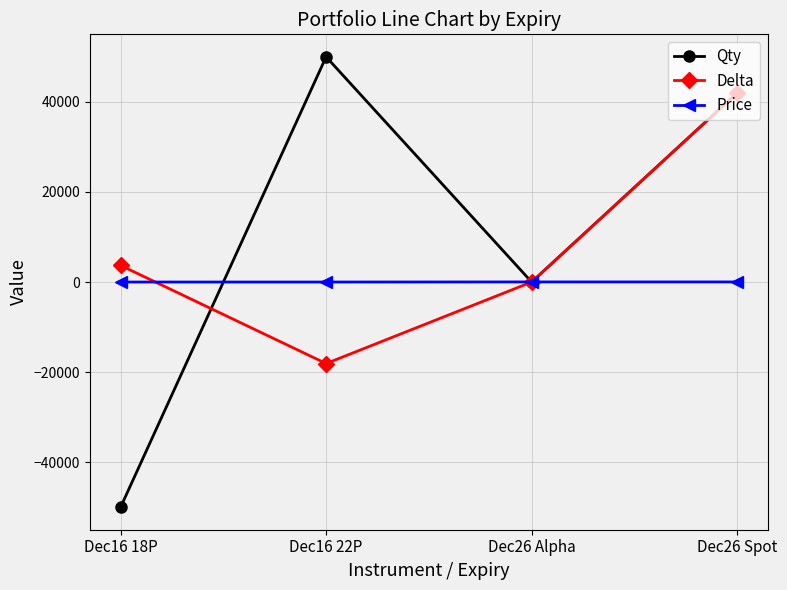

List the series in order of their overall mean, highest first.

Qty, Delta, Price